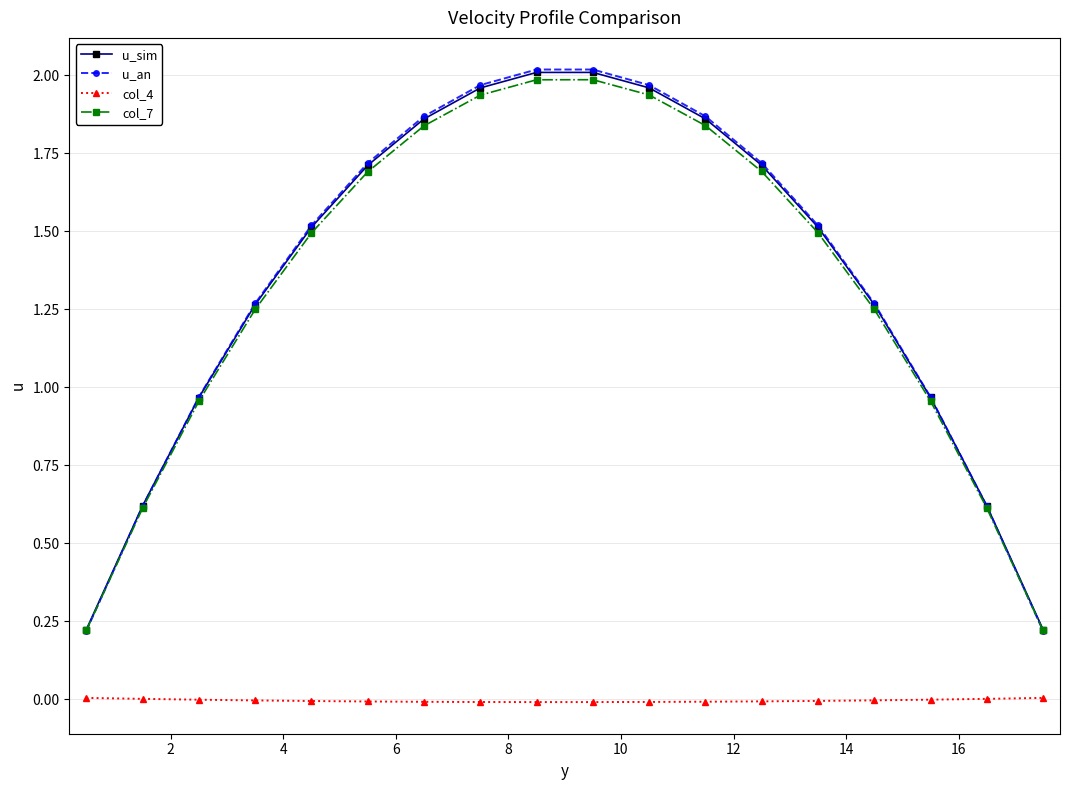

True or false: u_an has more than 2 interior local peaks.

False